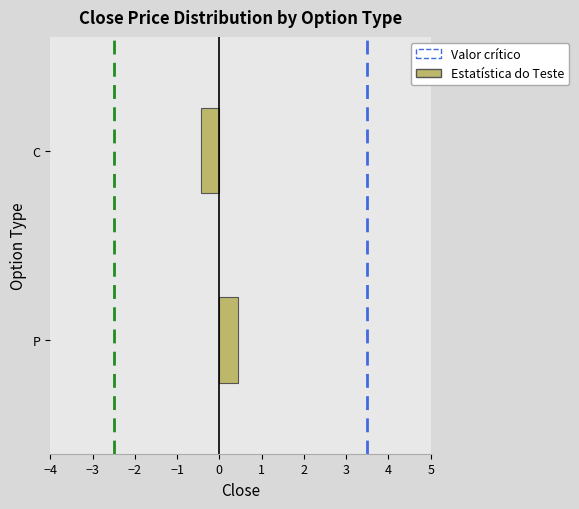

Reading bottom to top, transcribe all the data shown in this chart.

0.4	-0.4